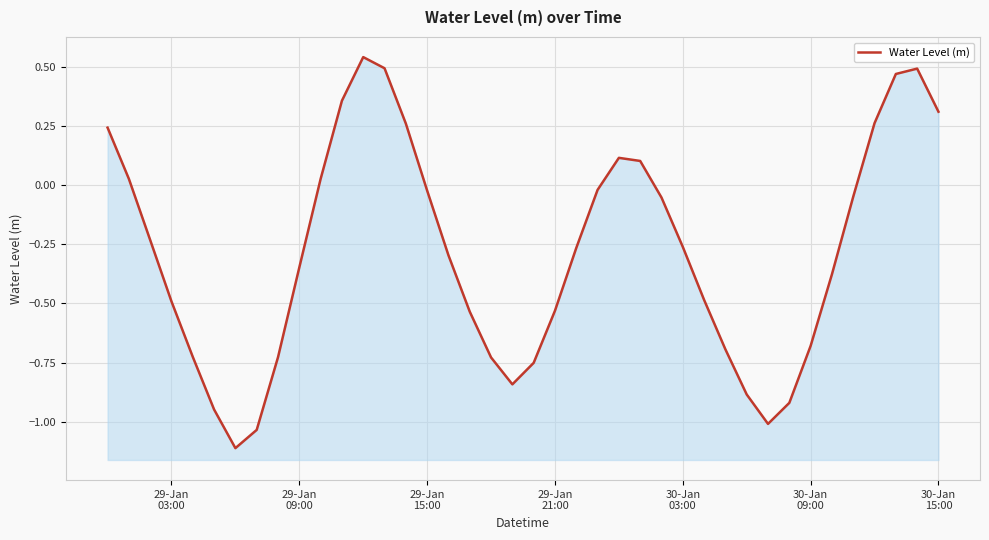

What is the difference between the maximum and minimum values?

1.7